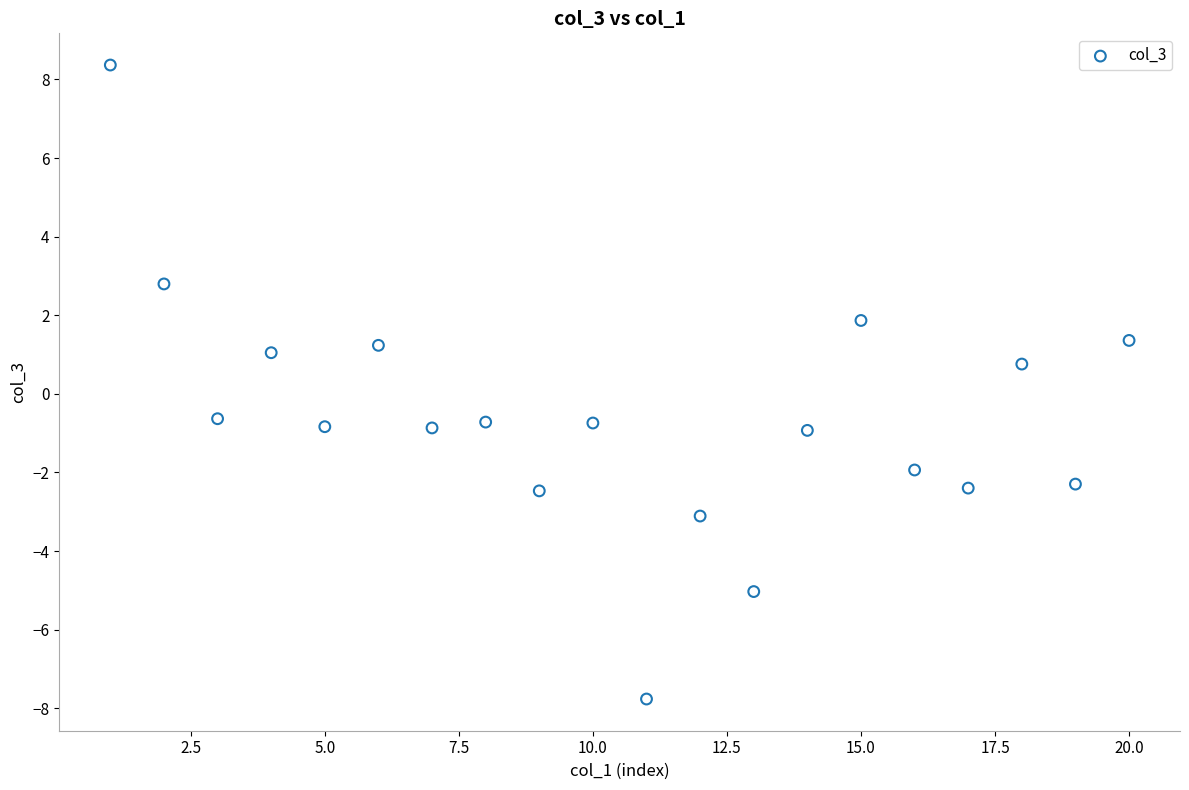

What is the range of X values (max minus min)?

19.0